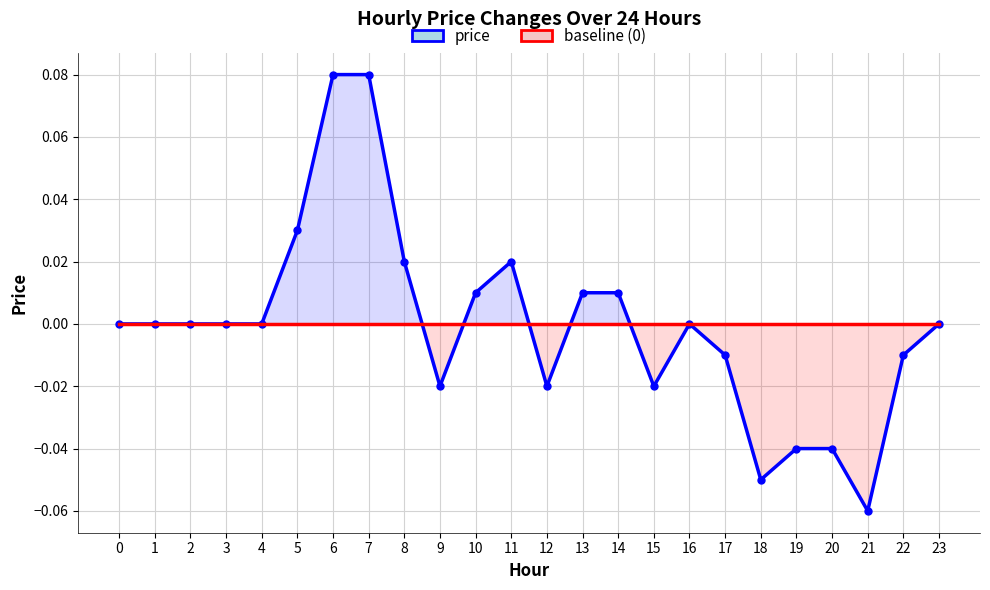

In price, how many points are lower than both neighbors (excluding endpoints)?

5